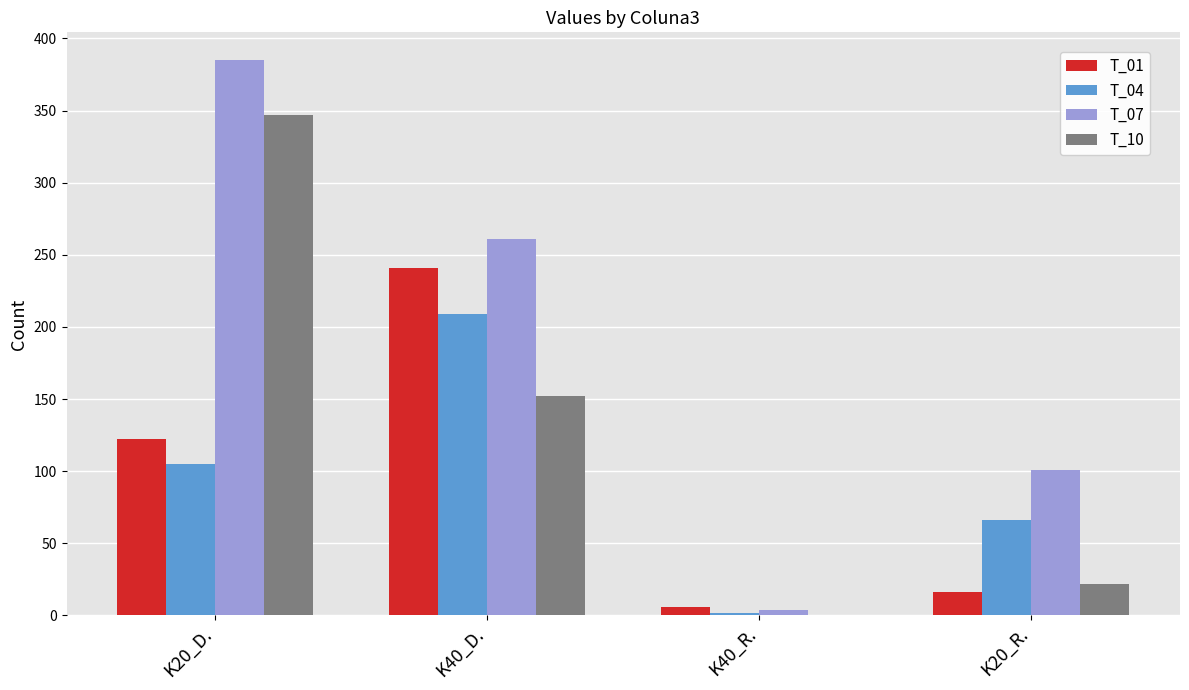

True or false: T_01 has a value of 216 at K20_D..

False